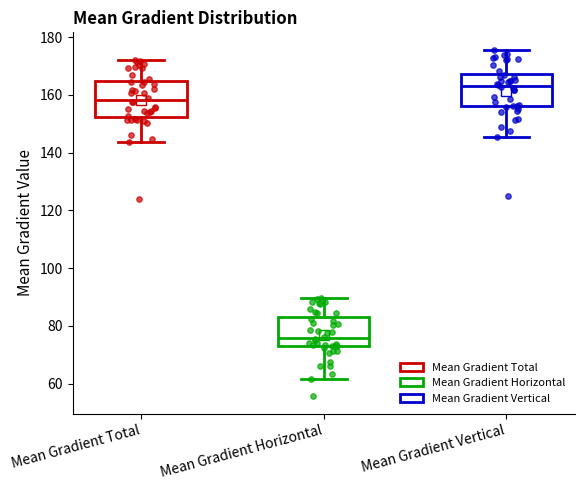

Reading left to right, transcribe this box plot: for each box, give where its median line is, the range the box spans, and where its two whiskers end, as read against the y-axis. The values are not printed on the chart, so give them approximately, as read against the axis.

Mean Gradient Total: median 158, box 152 to 164, whiskers 144 to 172
Mean Gradient Horizontal: median 76, box 72 to 82, whiskers 62 to 90
Mean Gradient Vertical: median 164, box 156 to 168, whiskers 146 to 176